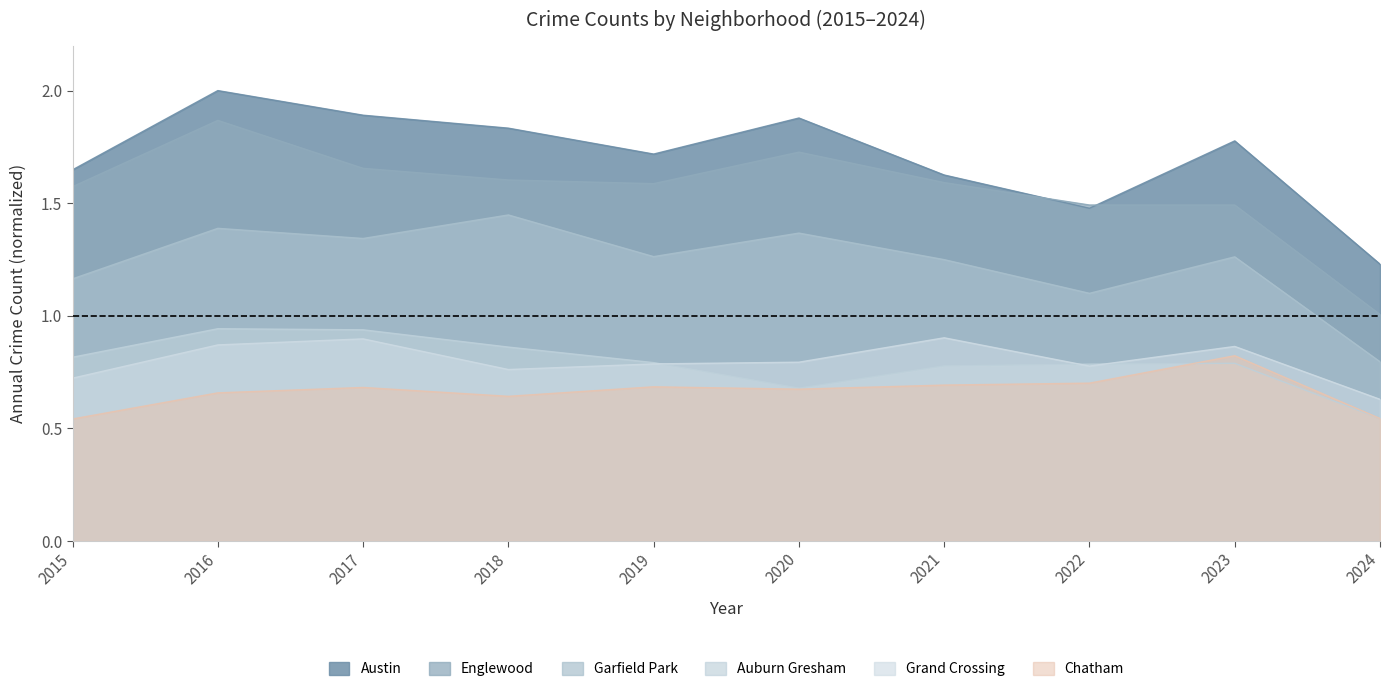

Reading left to right, list all the values displayed in this chart.

Austin: 2015=1.6	2016=2.0	2017=1.9	2018=1.8	2019=1.7	2020=1.9	2021=1.6	2022=1.5	2023=1.8	2024=1.2
Englewood: 2015=1.6	2016=1.9	2017=1.7	2018=1.6	2019=1.6	2020=1.7	2021=1.6	2022=1.5	2023=1.5	2024=1.0
Garfield Park: 2015=1.2	2016=1.4	2017=1.3	2018=1.4	2019=1.3	2020=1.4	2021=1.2	2022=1.1	2023=1.3	2024=0.8
Auburn Gresham: 2015=0.8	2016=0.9	2017=0.9	2018=0.9	2019=0.8	2020=0.7	2021=0.8	2022=0.8	2023=0.8	2024=0.5
Grand Crossing: 2015=0.7	2016=0.9	2017=0.9	2018=0.8	2019=0.8	2020=0.8	2021=0.9	2022=0.8	2023=0.9	2024=0.6
Chatham: 2015=0.5	2016=0.7	2017=0.7	2018=0.6	2019=0.7	2020=0.7	2021=0.7	2022=0.7	2023=0.8	2024=0.5